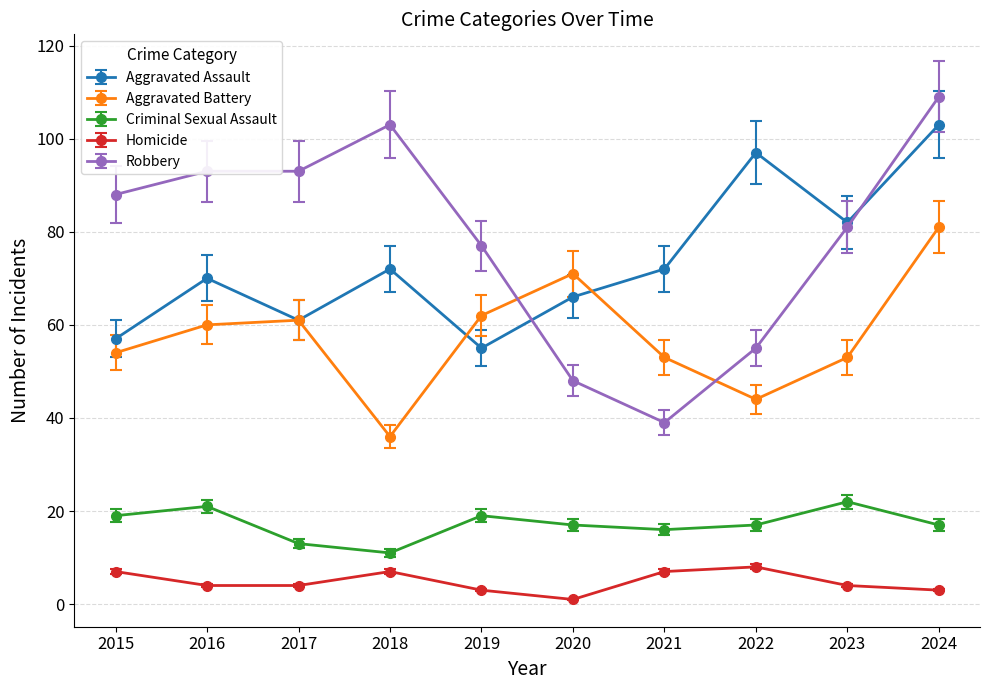

What is the sum of all Criminal Sexual Assault values?

172